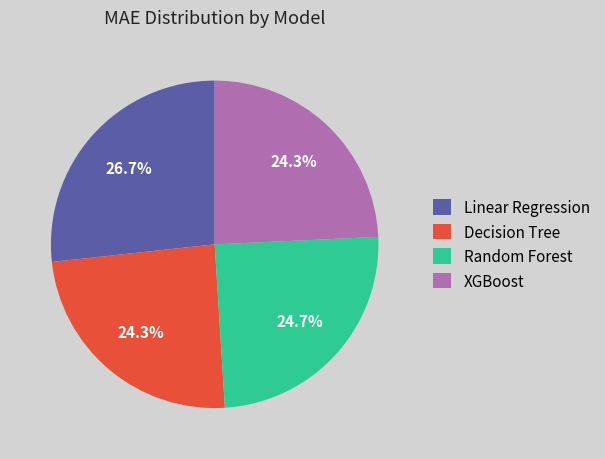

Is there any slice that represents more than half of the pie?

No